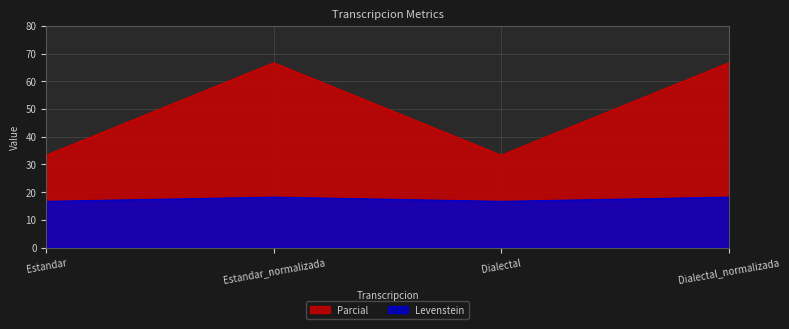

At which category does Parcial reach its first local peak?

Estandar_normalizada